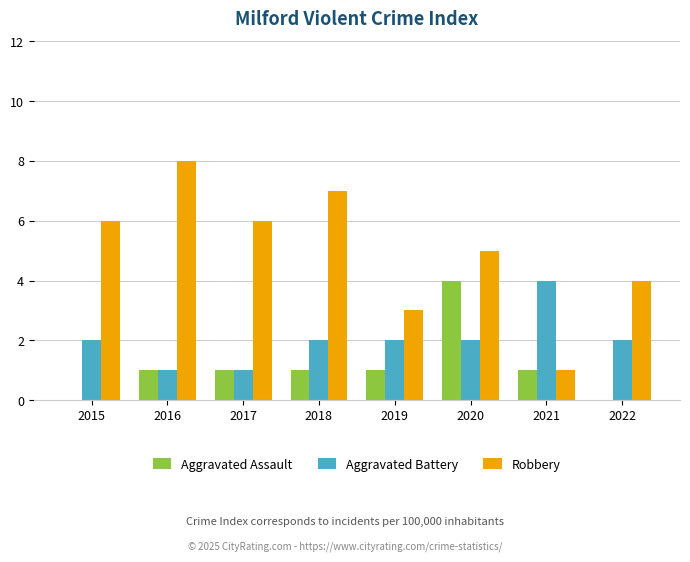

Reading right to left, list all the values displayed in this chart.

Aggravated Assault: 0	1	4	1	1	1	1	0
Aggravated Battery: 2	4	2	2	2	1	1	2
Robbery: 4	1	5	3	7	6	8	6